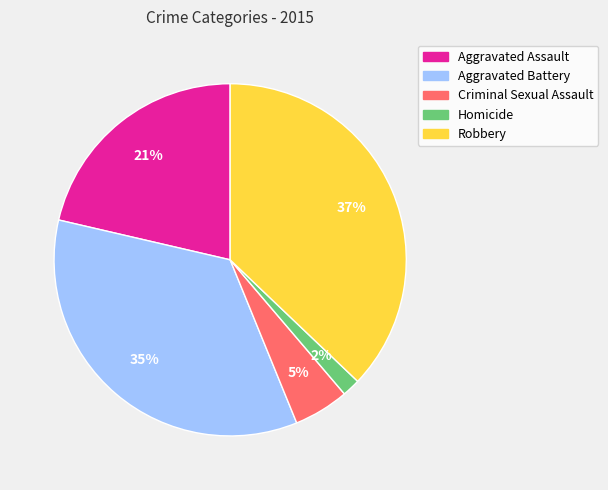

Which category has the biggest portion of the pie?

Robbery